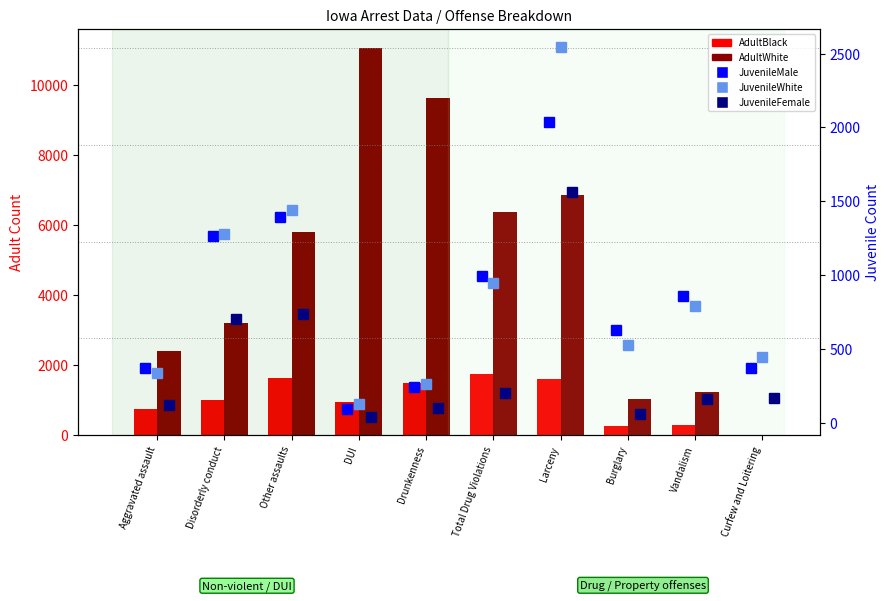

What is the maximum value shown in the chart?

11065